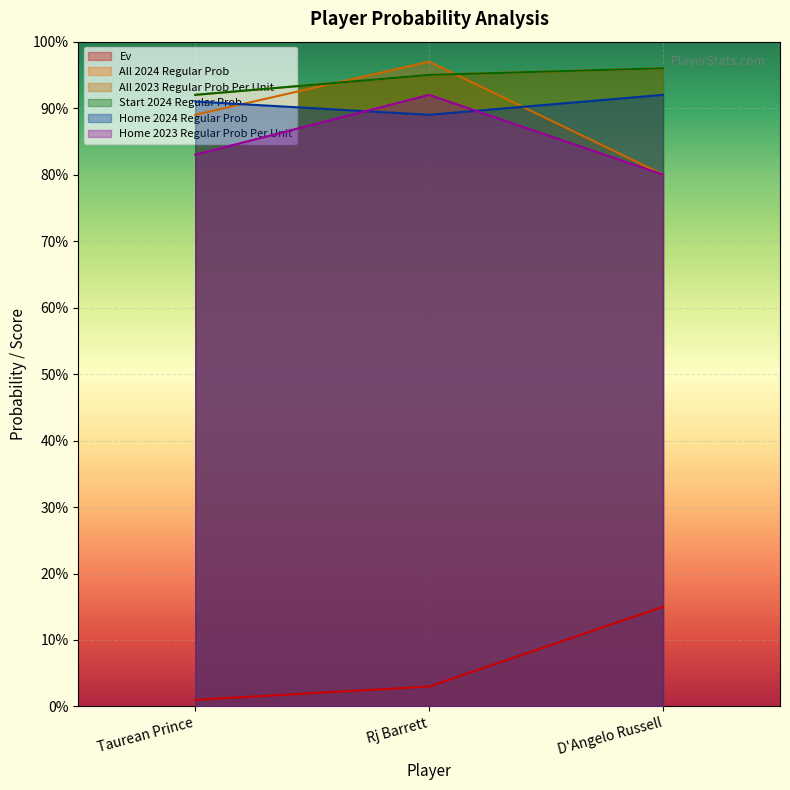

Which series has the widest spread of values?

All 2023 Regular Prob Per Unit